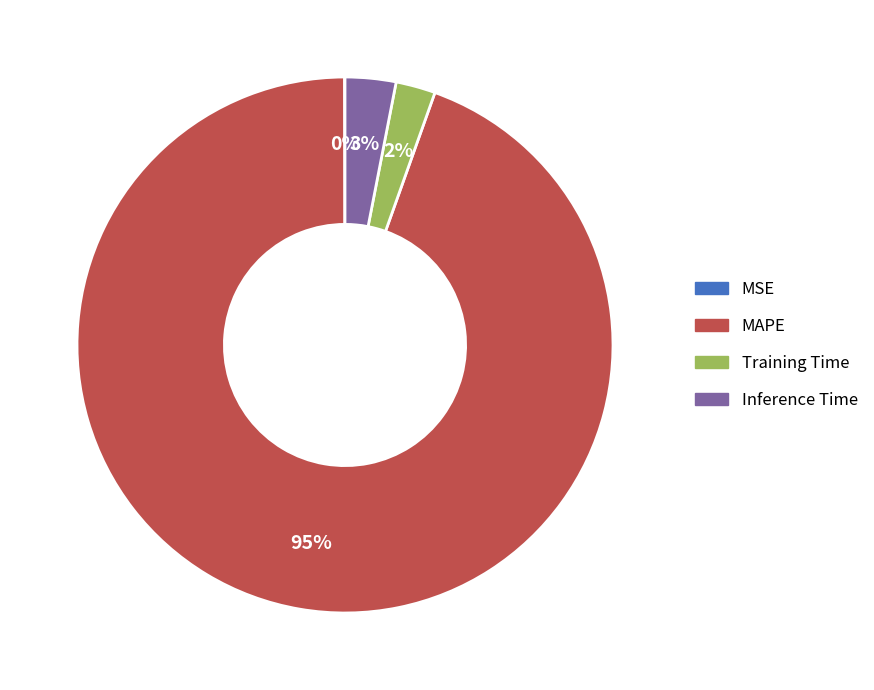

Combined, do Inference Time and Training Time account for over 50%?

No